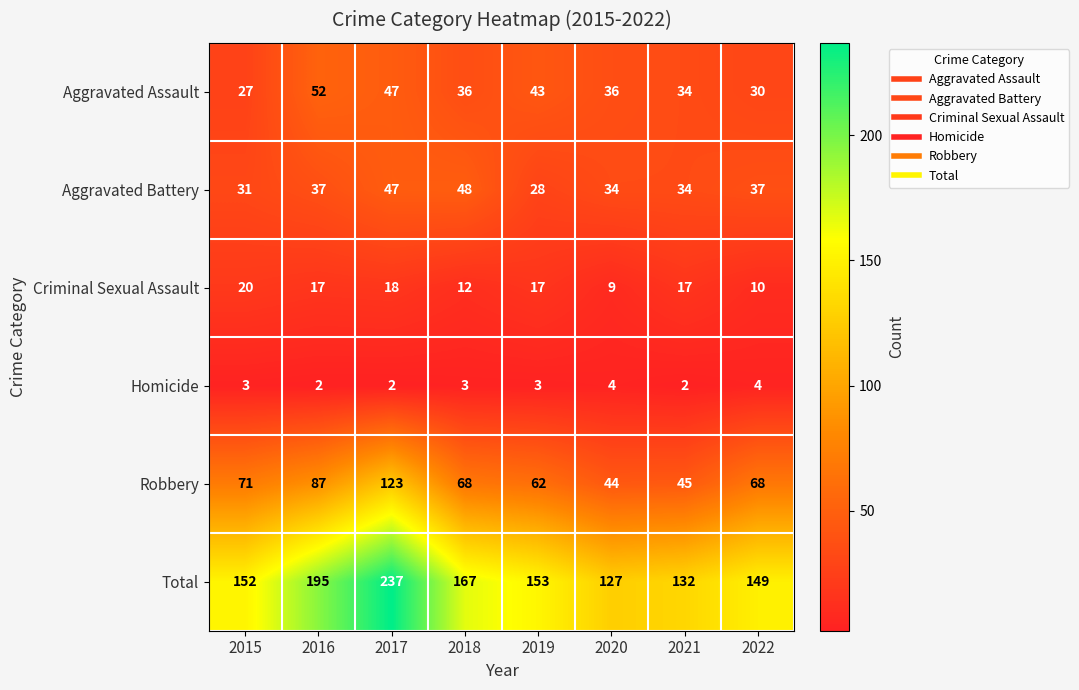

Rank the series by their maximum value, from highest to lowest.

Total, Robbery, Aggravated Assault, Aggravated Battery, Criminal Sexual Assault, Homicide